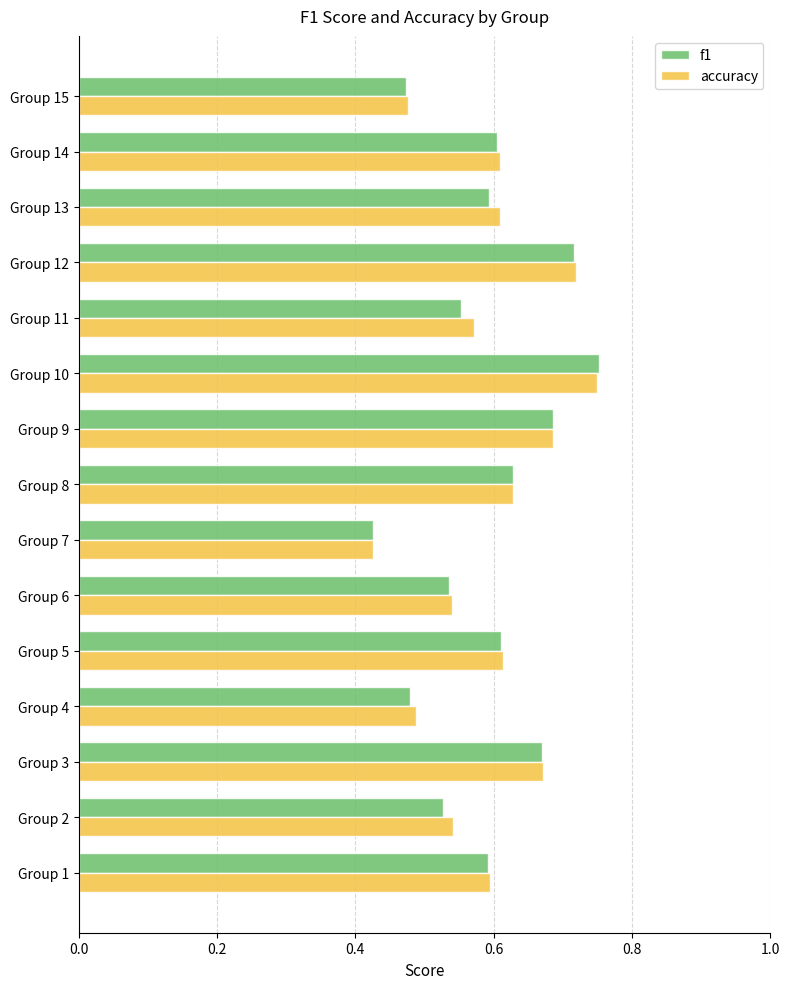

Count the accuracy values in the range 0 to 1.

15